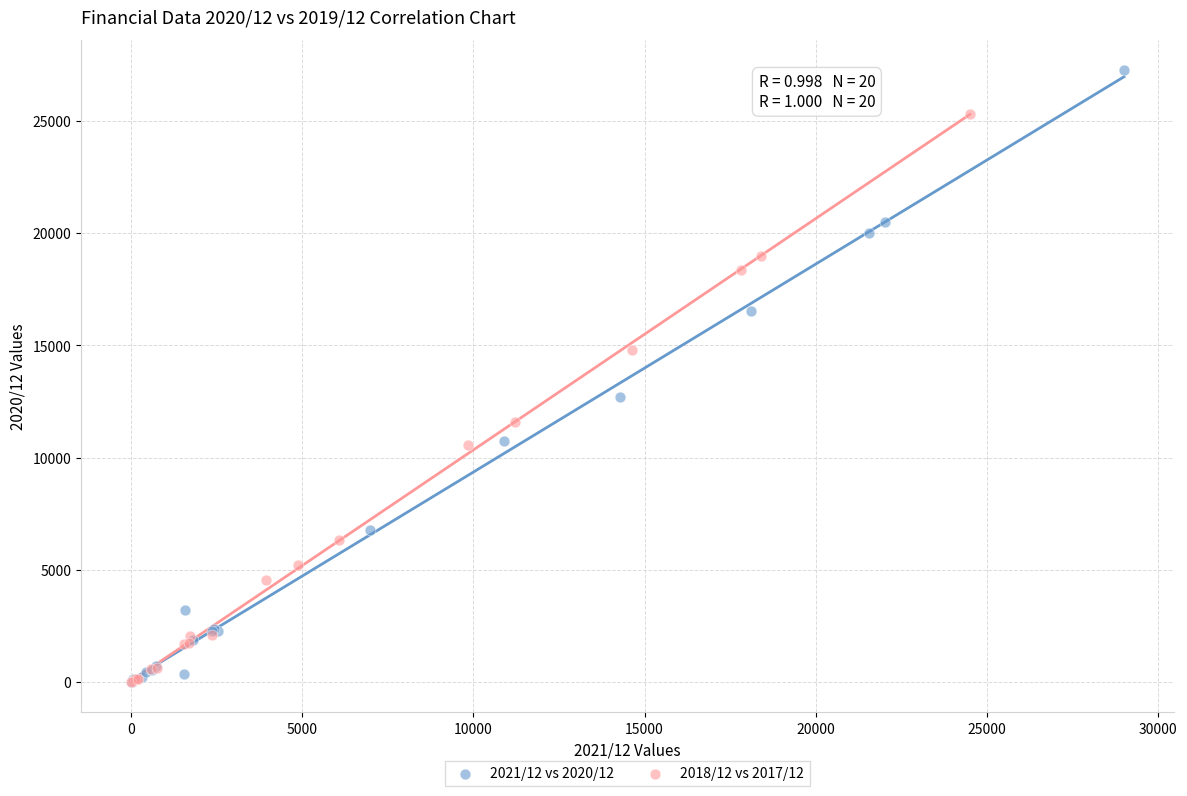

Which series has the widest spread of Y values?

2021/12 vs 2020/12